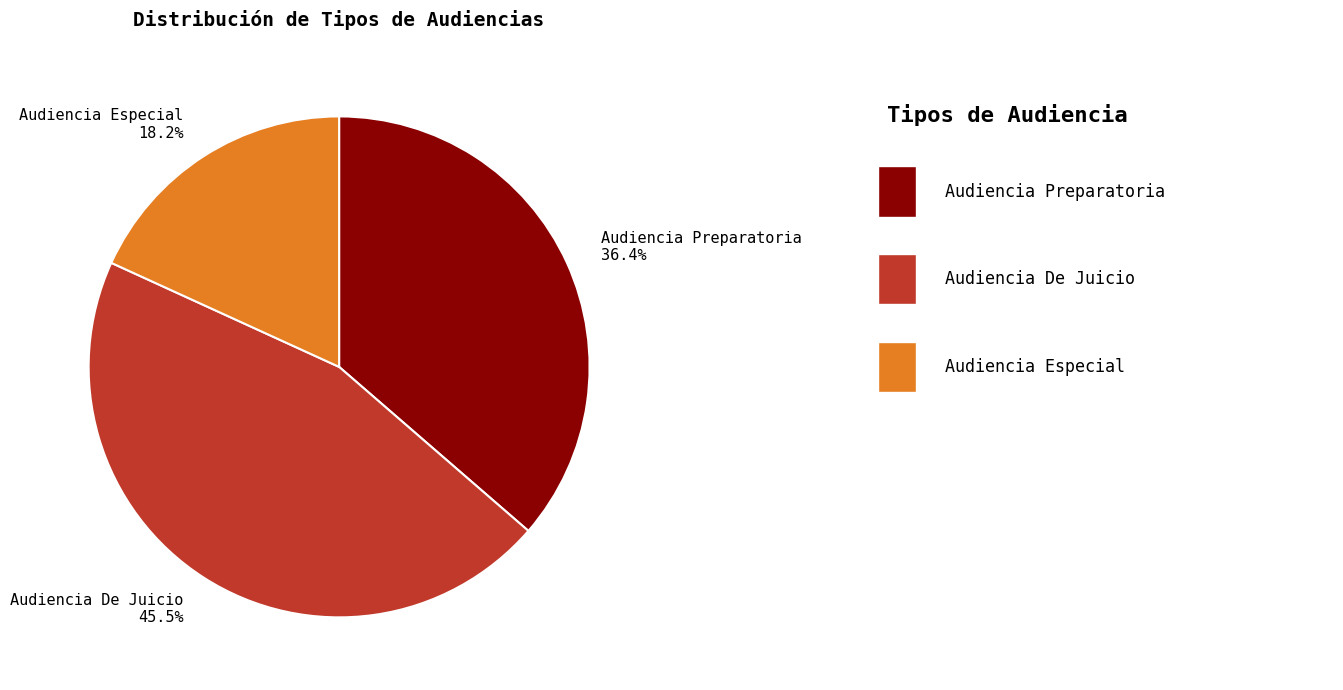

Is Audiencia Preparatoria the majority of the pie?

No